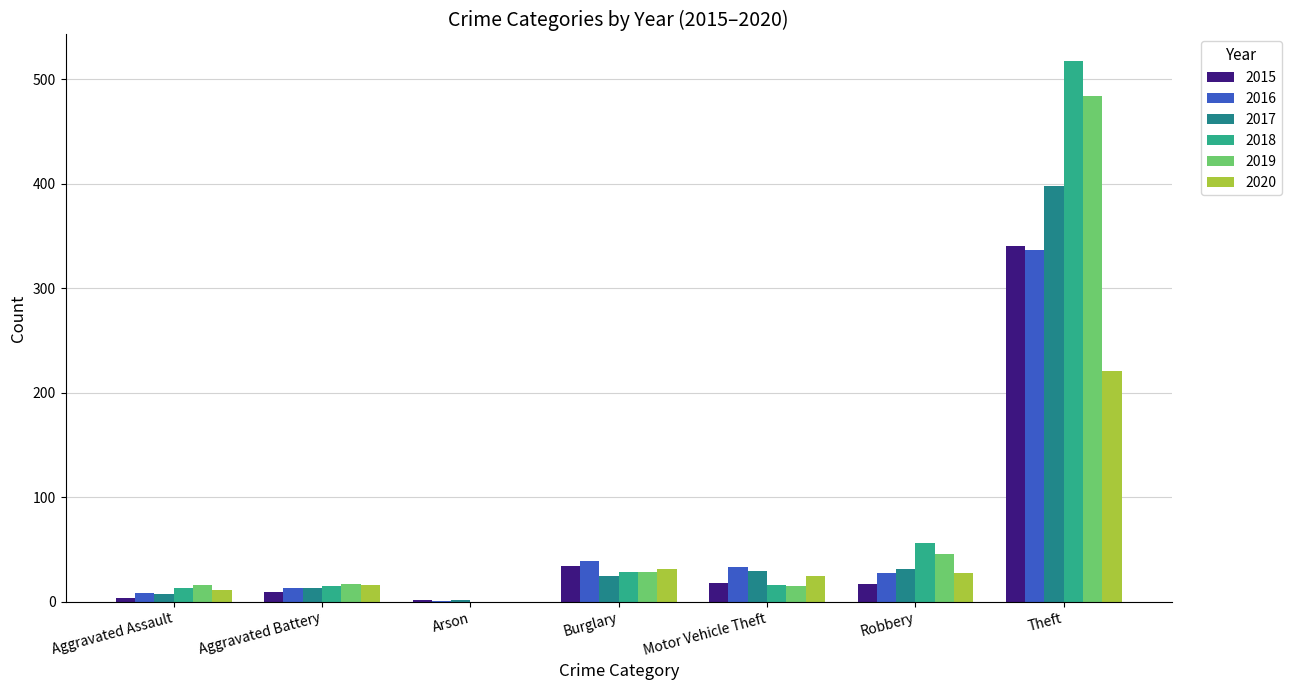

What is the sum of all 2019 values?

606